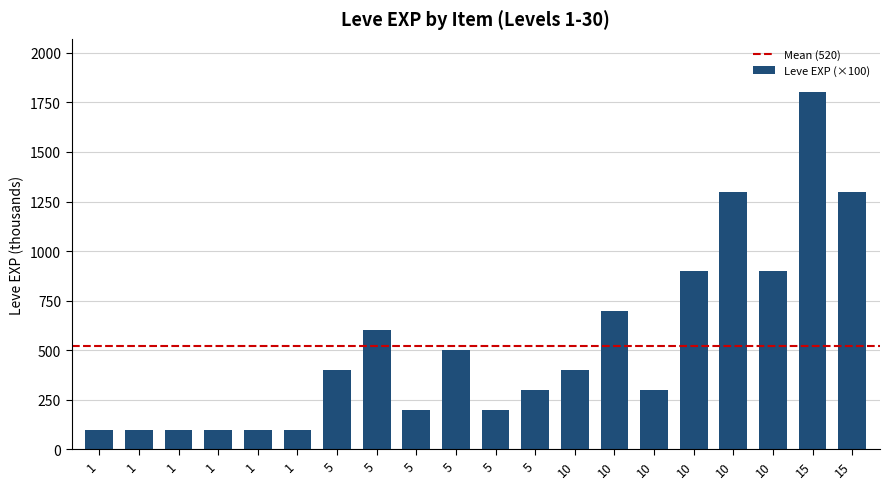

How many bars are there in total?

20